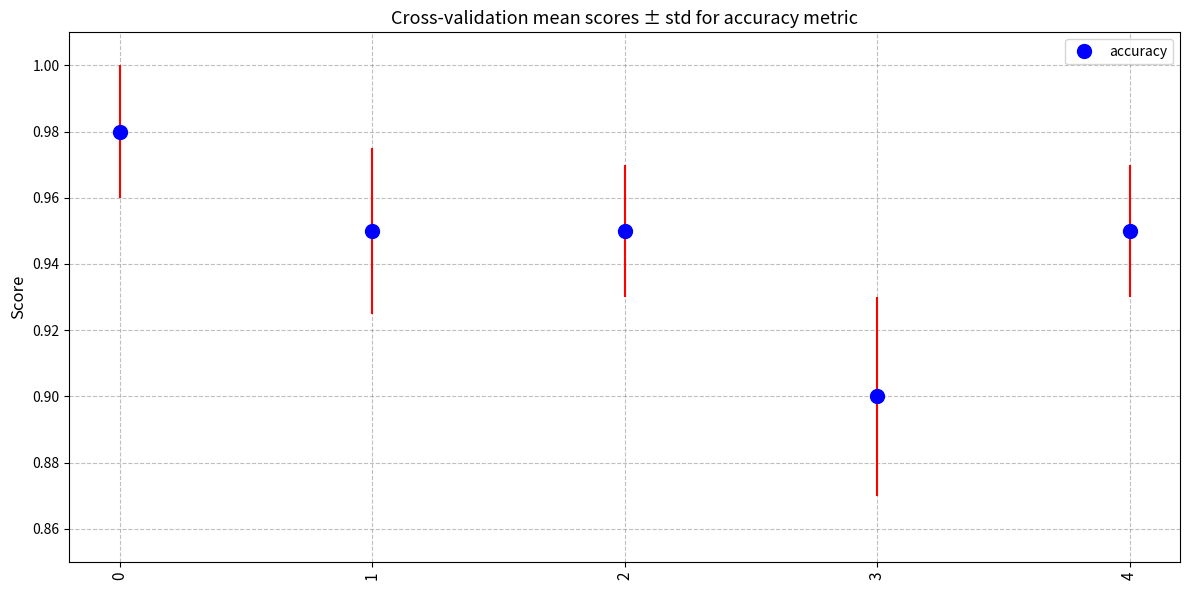

At which label is the value closest to 0?

3